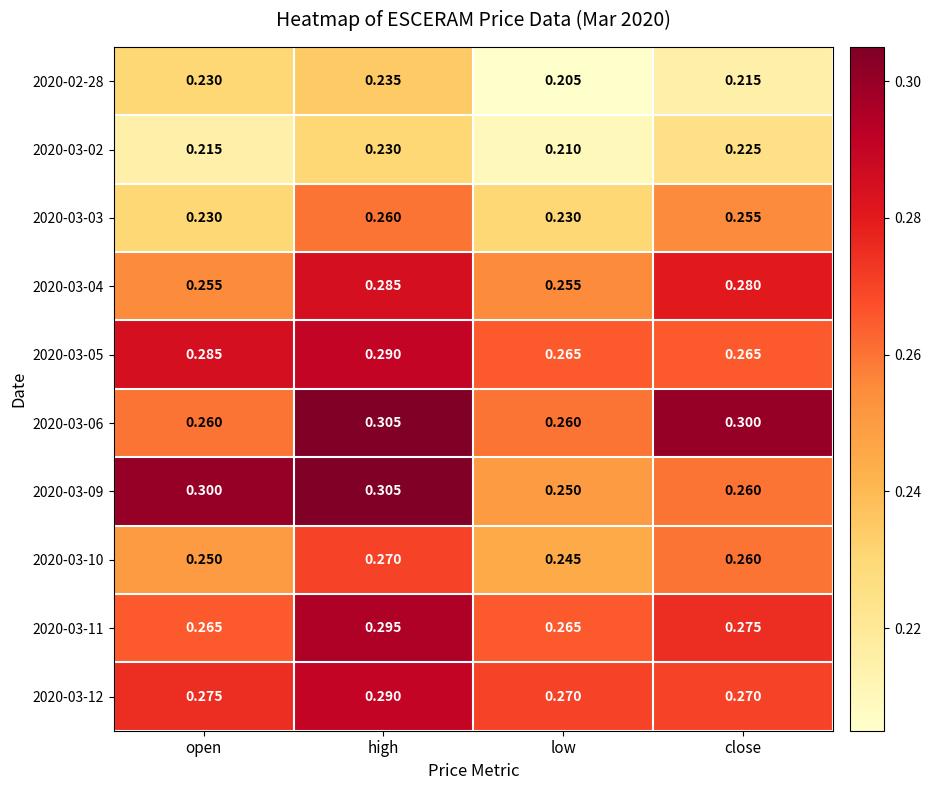

List the labels in order of 2020-03-10 value, largest first.

high, close, open, low